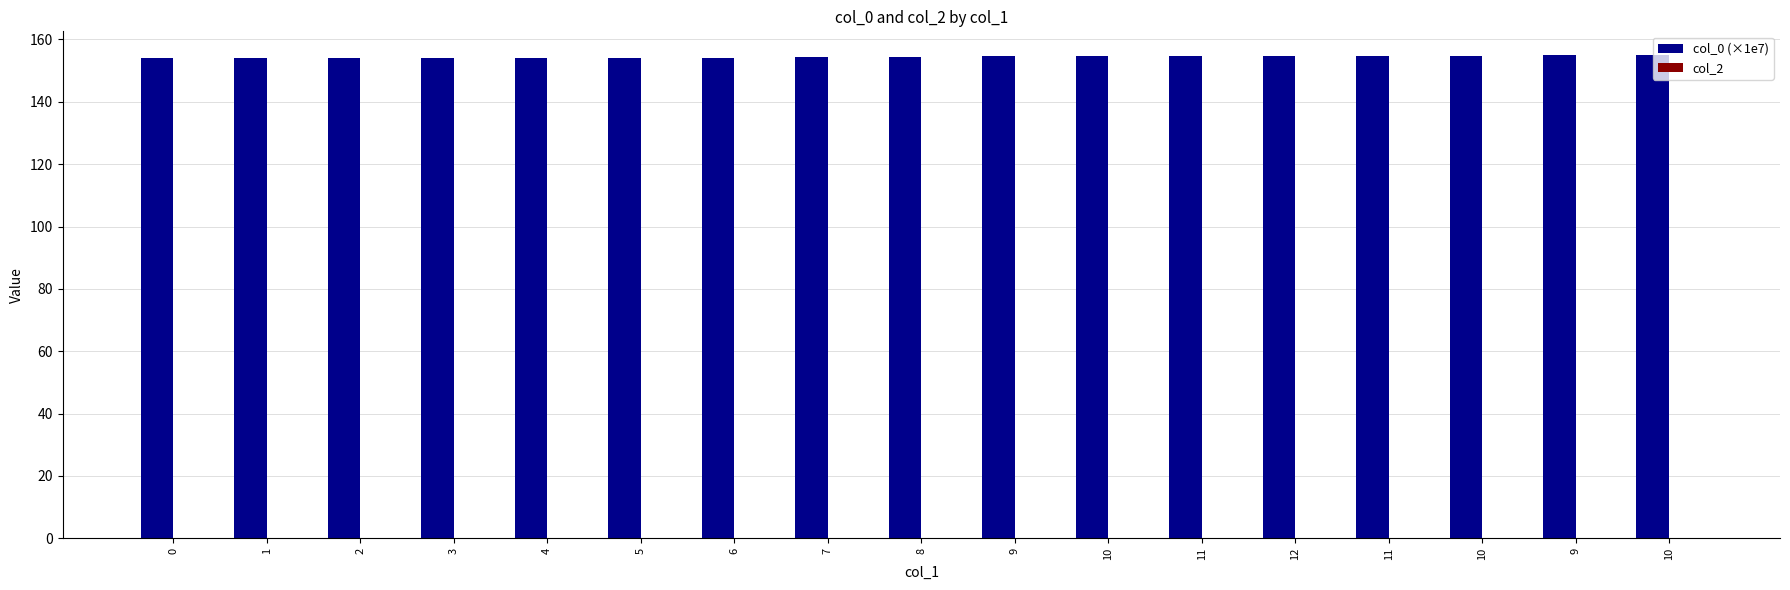

How many bars are there in total?

17